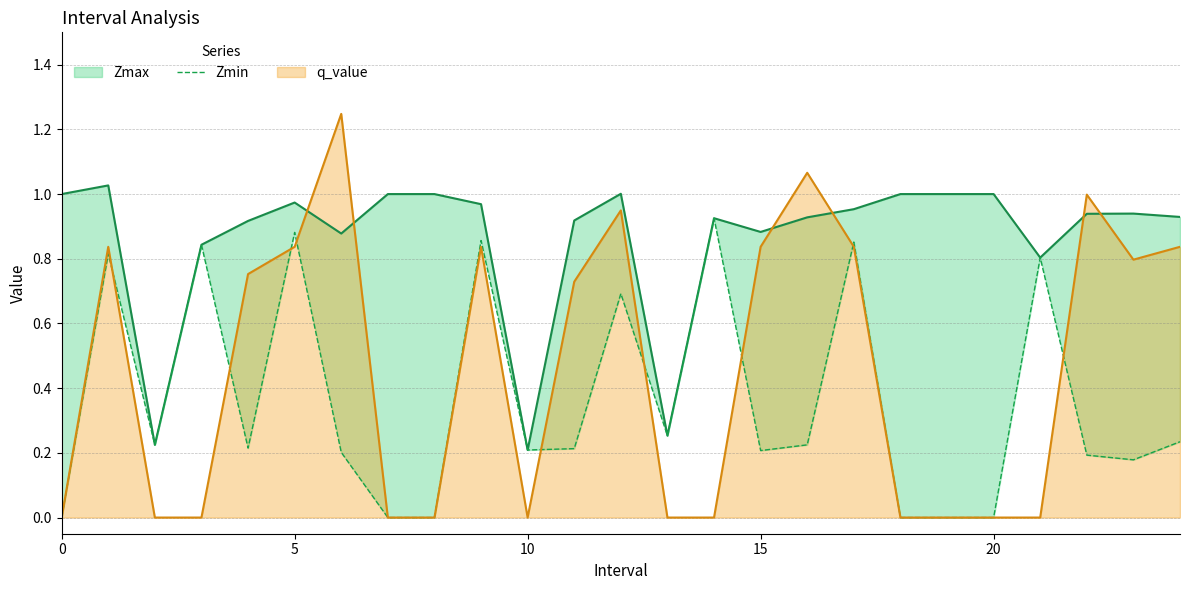

The value at 15 is 0.3. True or false?

False